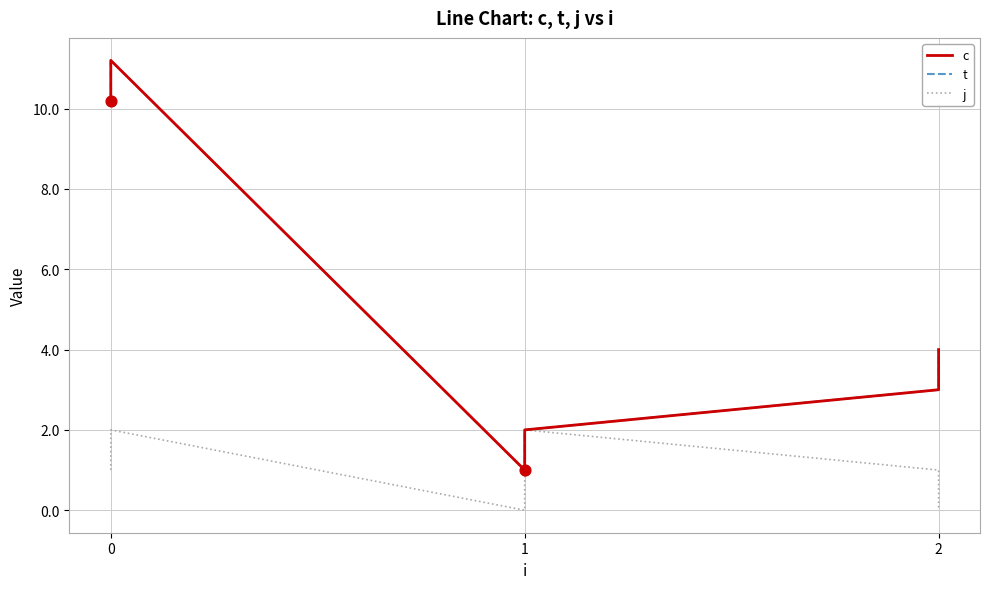

What is the total value across all series at 1?

2.0